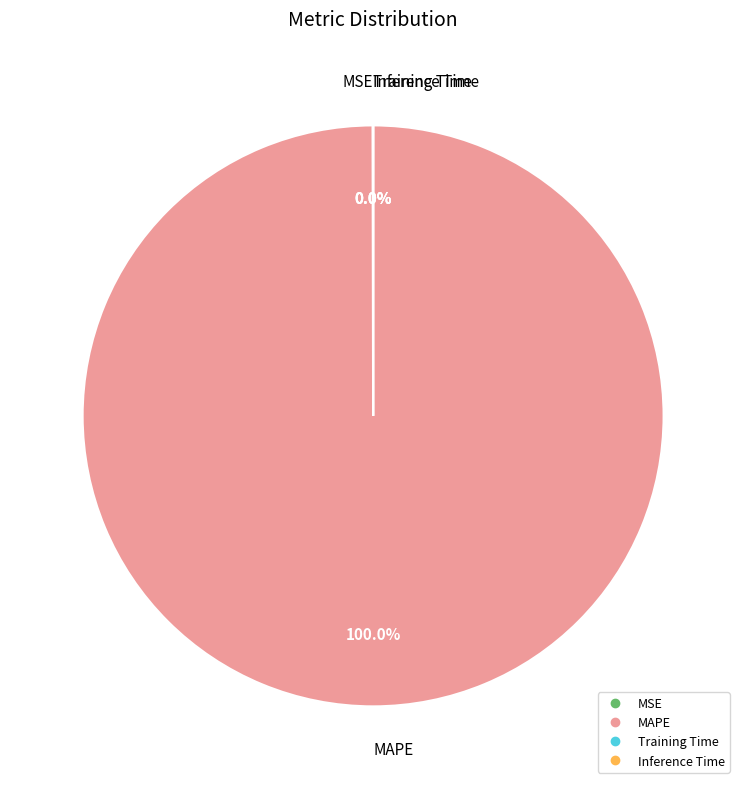

Does any single category account for the majority?

Yes